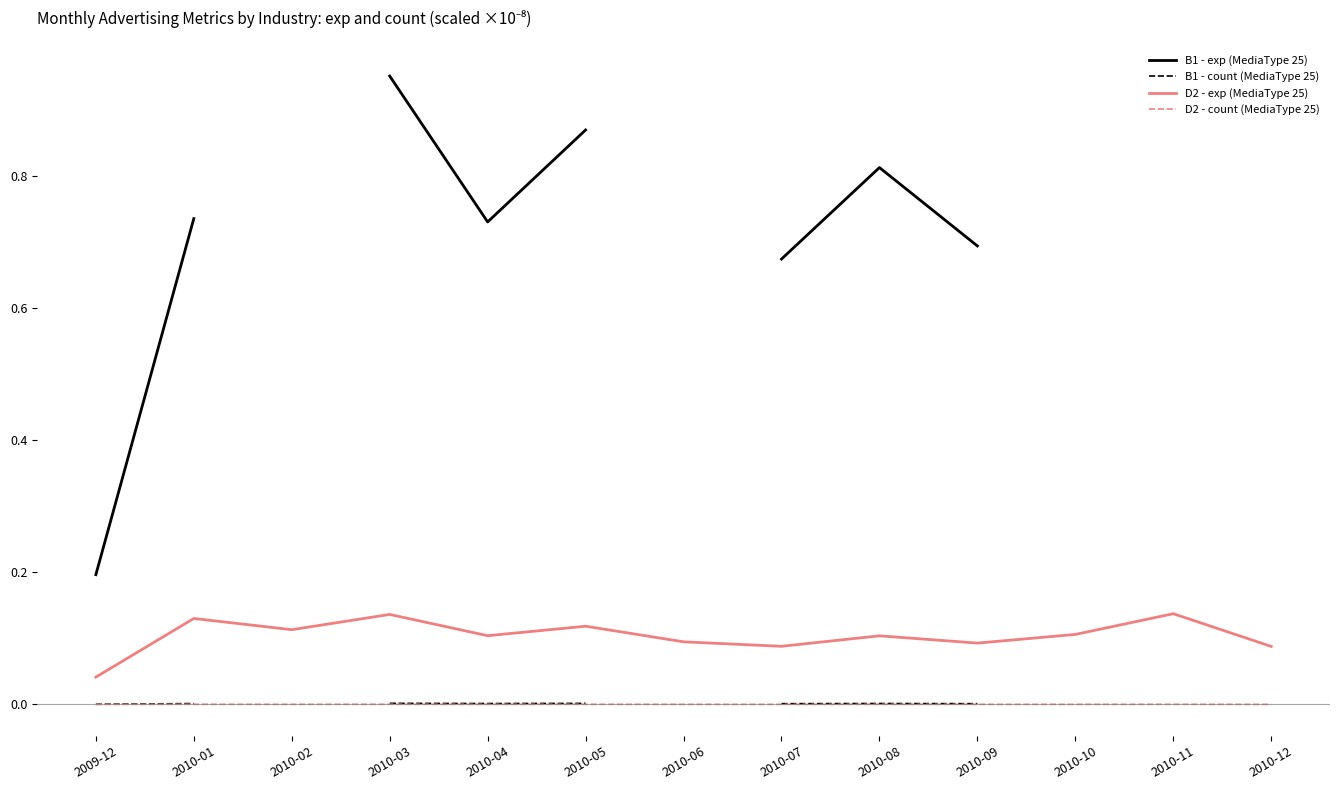

What is the label of the 10th point from the right?

2010-03